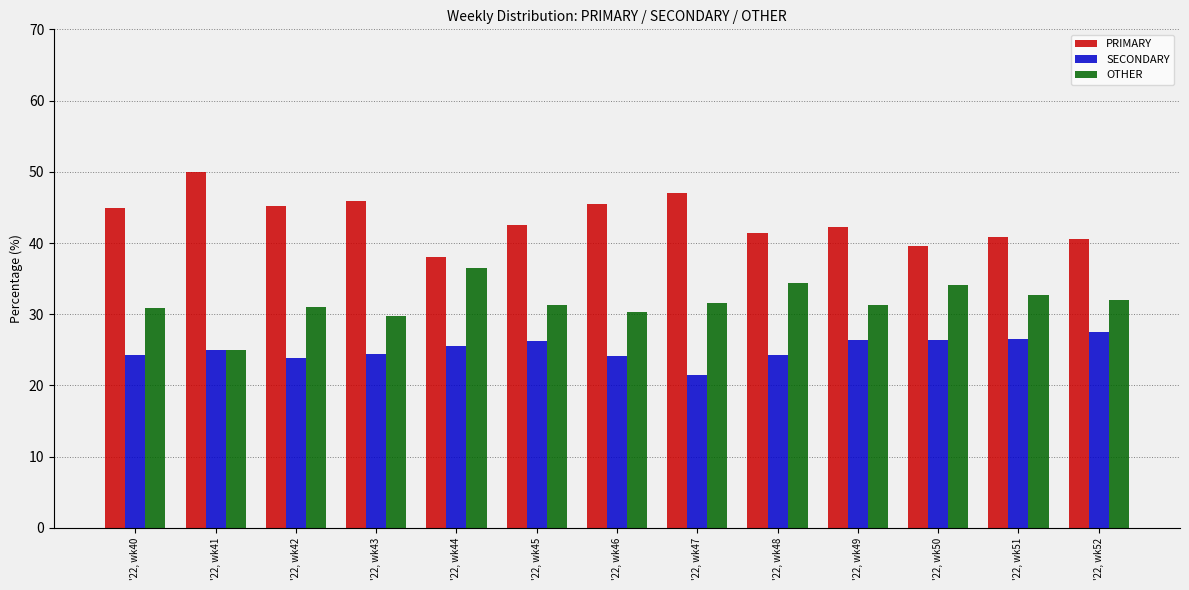

Which series changed the most between '22, wk41 and '22, wk51?

PRIMARY